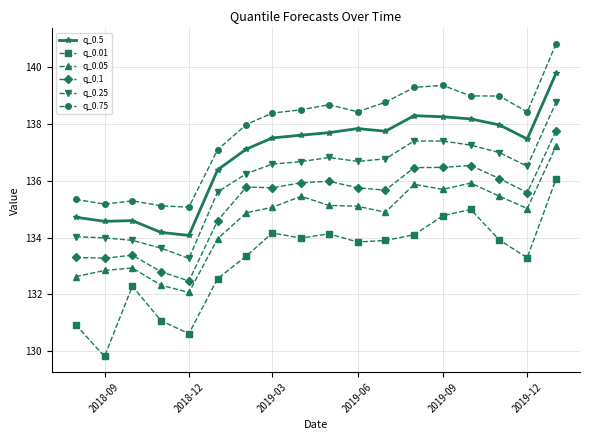

Which series has the widest spread of values?

q_0.01